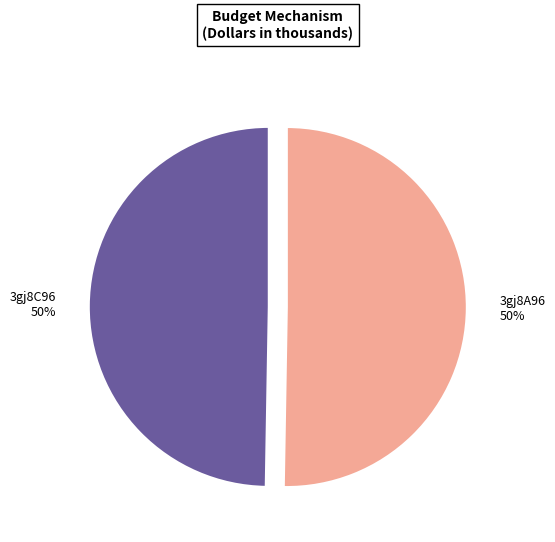

Do 3gj8A96 and 3gj8C96 together represent more than half of the pie?

Yes